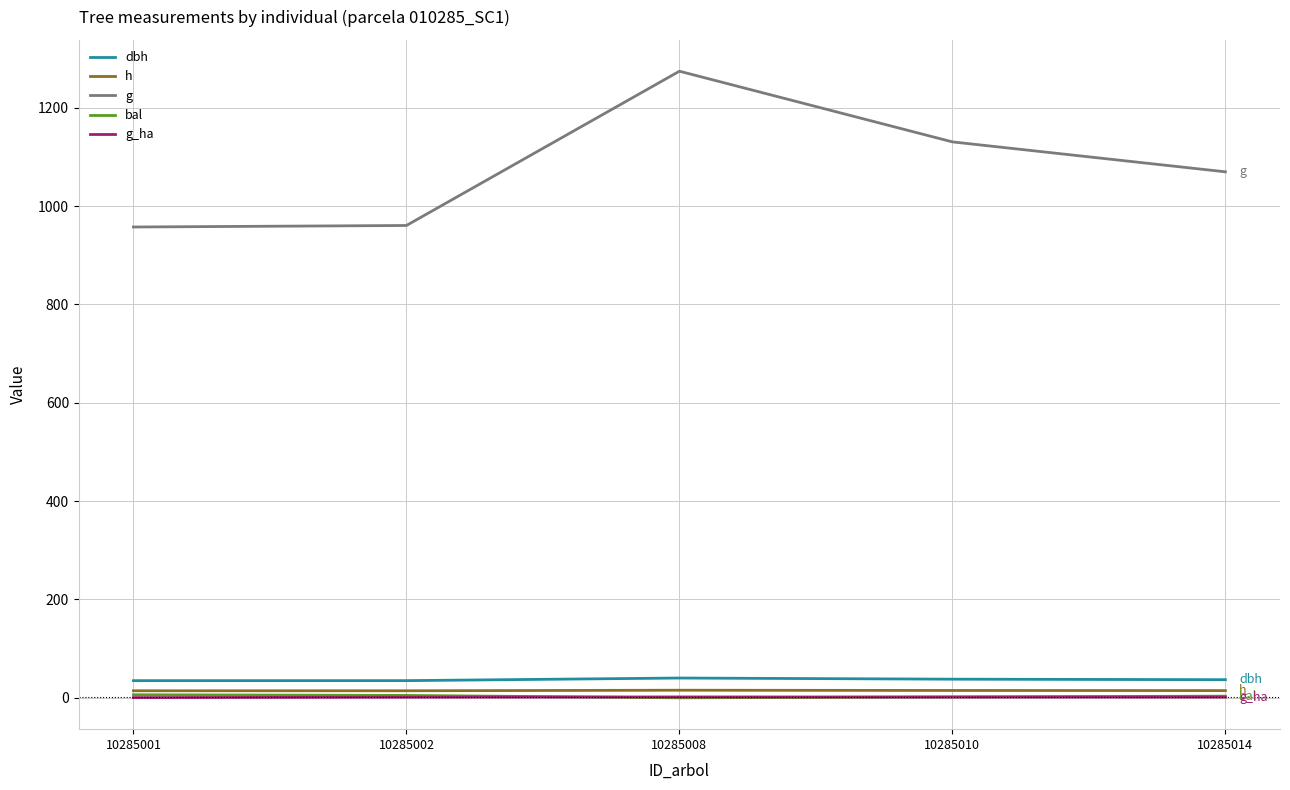

Is the value of g at 10285001 greater than the value of h at 10285014?

Yes